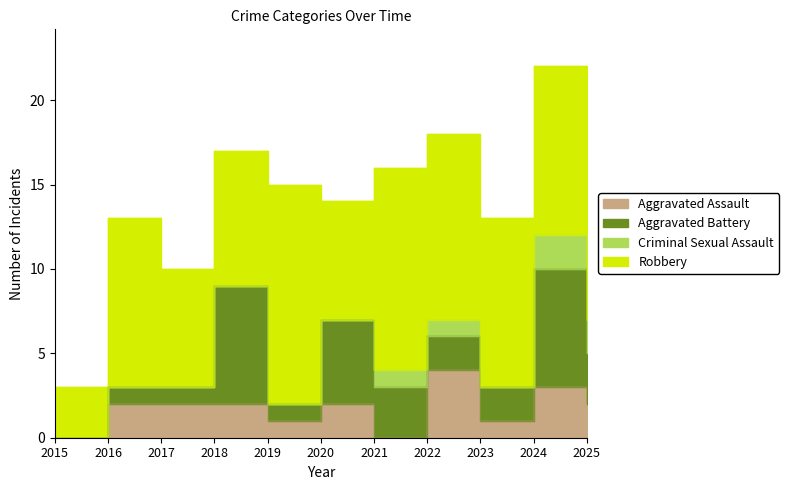

Reading left to right, transcribe all the data shown in this chart.

Aggravated Assault: 0	2	2	2	1	2	0	4	1	3	2
Aggravated Battery: 0	1	1	7	1	5	3	2	2	7	3
Criminal Sexual Assault: 0	0	0	0	0	0	1	1	0	2	2
Robbery: 3	10	7	8	13	7	12	11	10	10	10